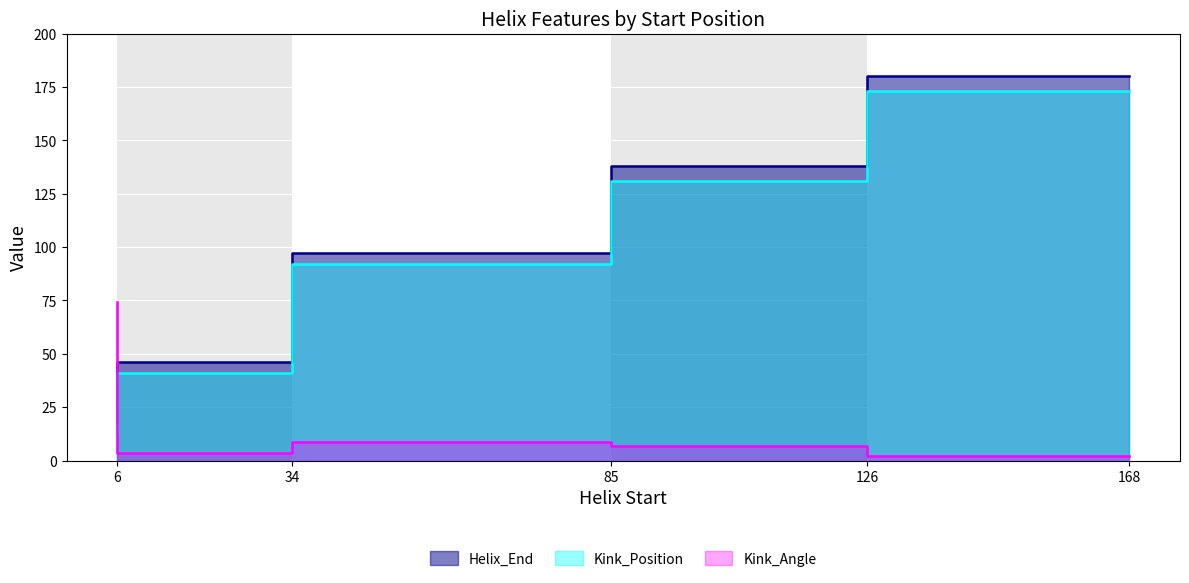

What is the value of the Helix_End point at the 5th from the left?

180.0